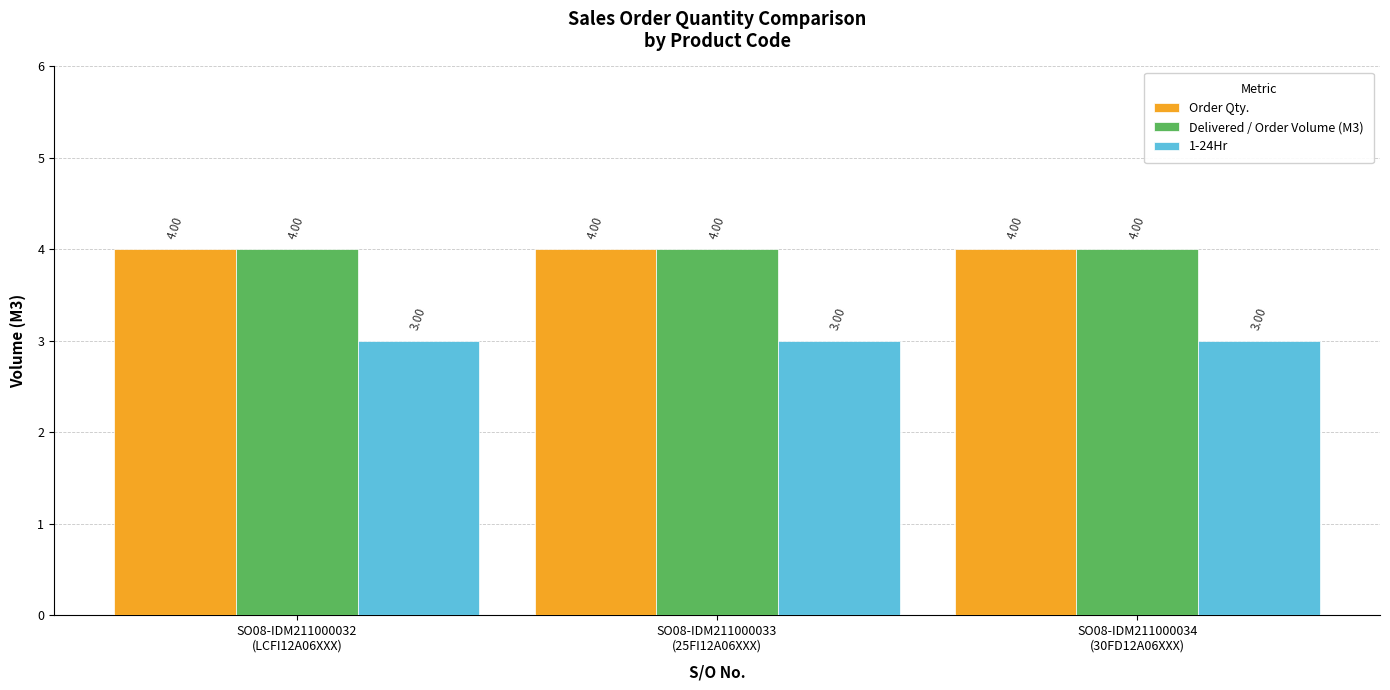

Reading left to right, transcribe all the data shown in this chart.

Order Qty.: SO08-IDM211000032
(LCFI12A06XXX)=4	SO08-IDM211000033
(25FI12A06XXX)=4	SO08-IDM211000034
(30FD12A06XXX)=4
Delivered / Order Volume (M3): SO08-IDM211000032
(LCFI12A06XXX)=4	SO08-IDM211000033
(25FI12A06XXX)=4	SO08-IDM211000034
(30FD12A06XXX)=4
1-24Hr: SO08-IDM211000032
(LCFI12A06XXX)=3	SO08-IDM211000033
(25FI12A06XXX)=3	SO08-IDM211000034
(30FD12A06XXX)=3